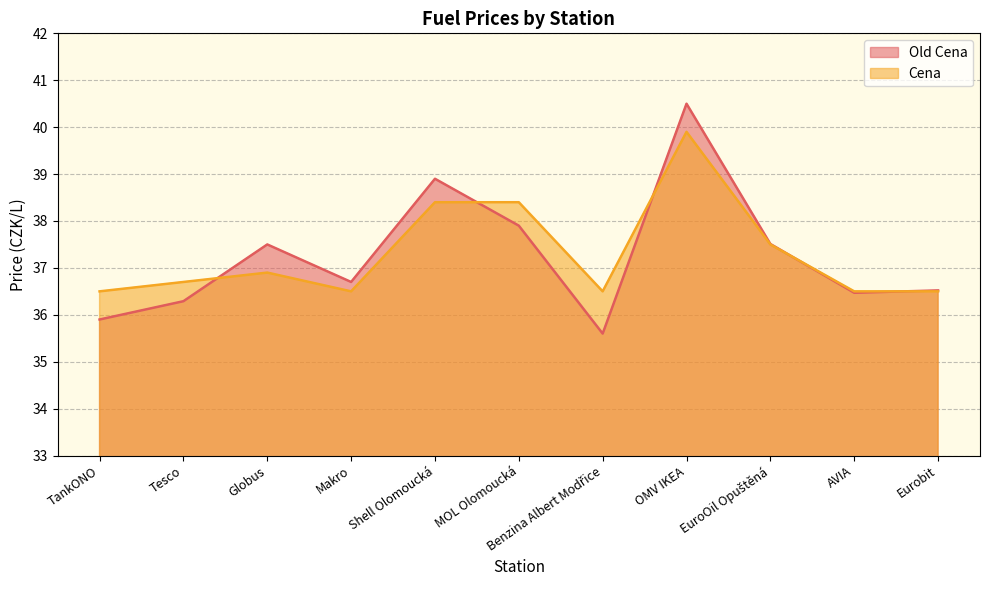

At which category does Cena reach its first local valley?

Makro